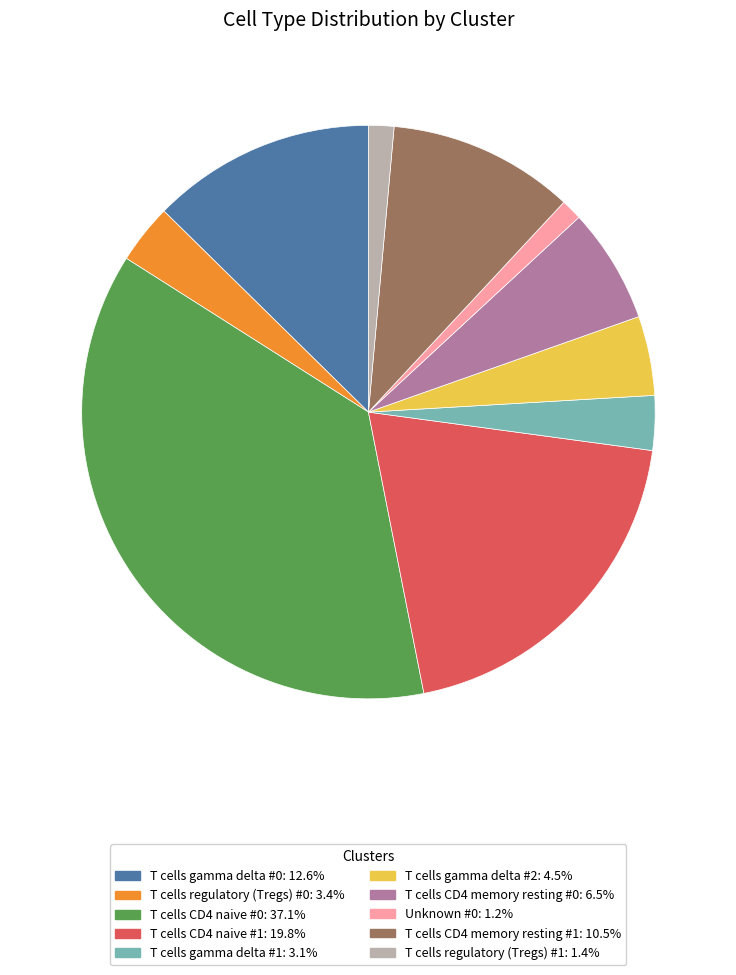

Do T cells gamma delta #1: 3.1% and T cells gamma delta #0: 12.6% together represent more than half of the pie?

No